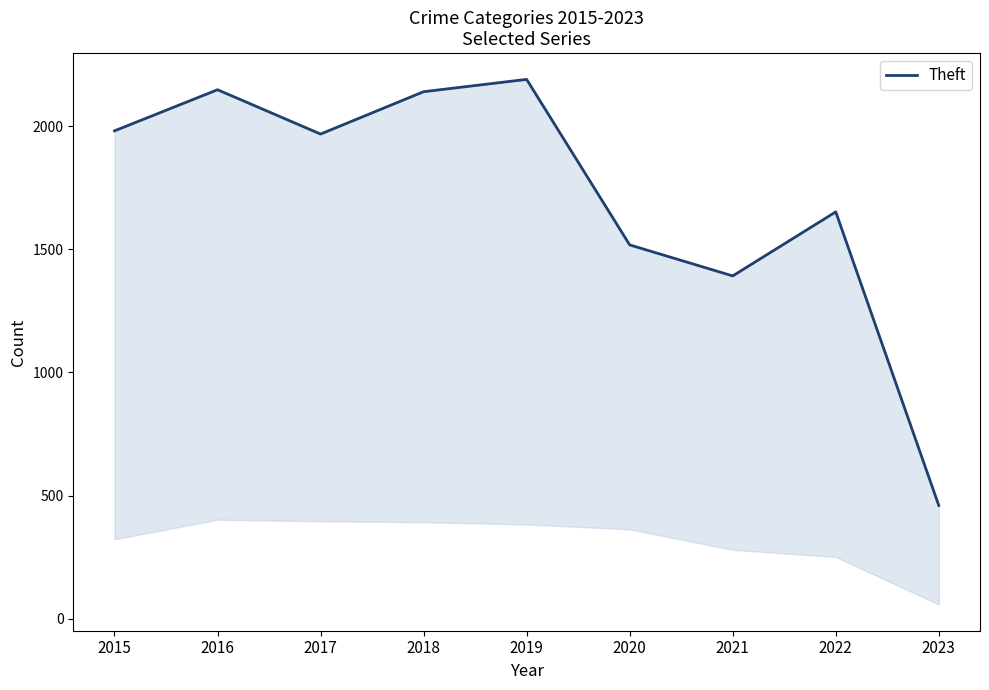

How many distinct data groups are displayed?

1